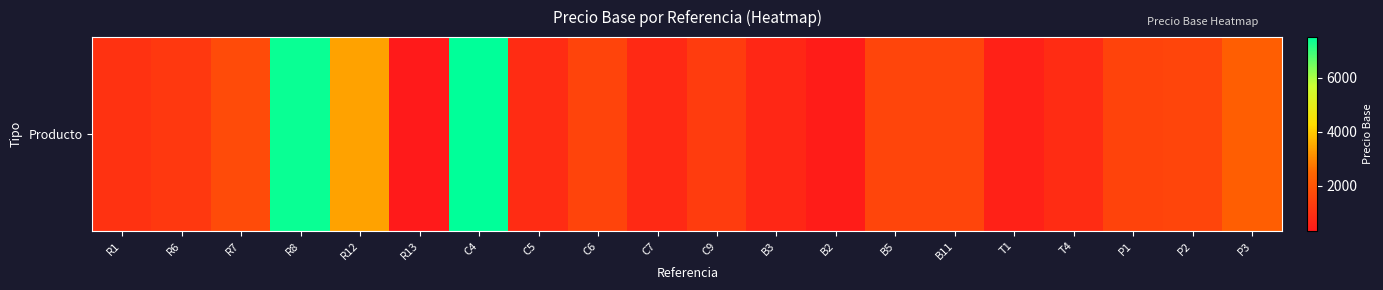

Which category has the highest value across all series?

C4